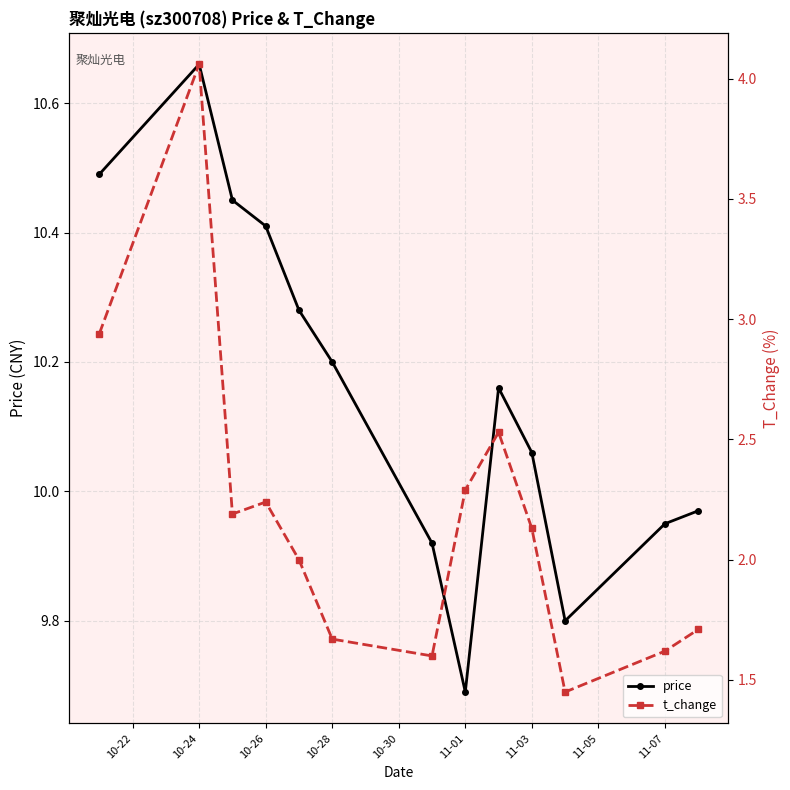

What is the value of the price point at the 3rd from the left?

10.4